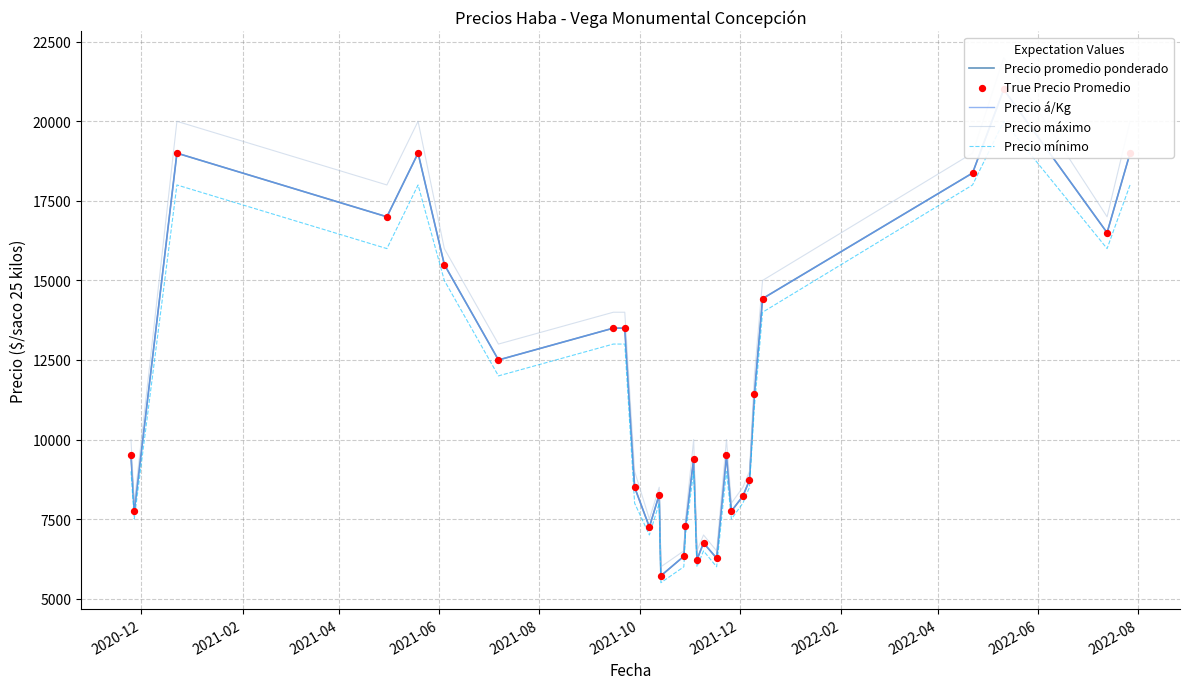

What are all the series names shown in the legend?

Precio promedio ponderado, Precio á/Kg, Precio máximo, Precio mínimo, True Precio Promedio